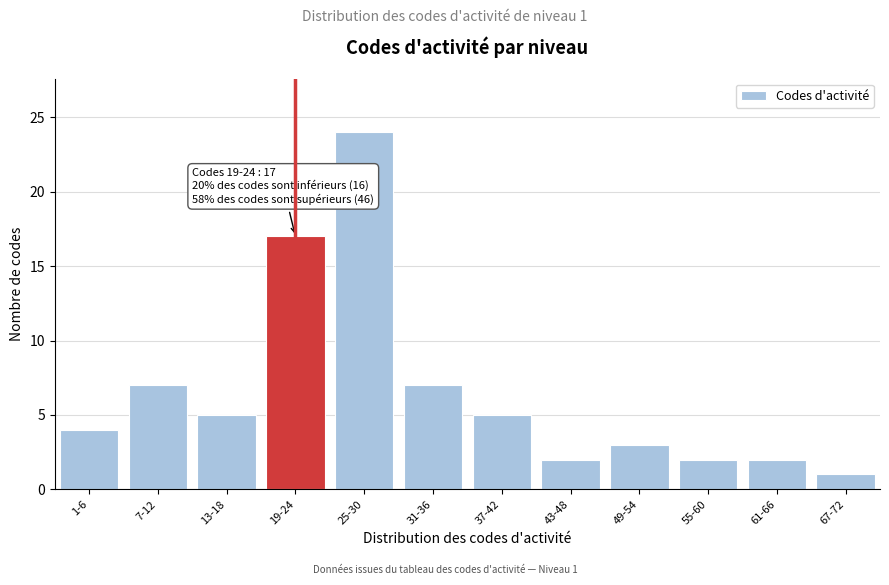

Reading left to right, list all the values displayed in this chart.

4	7	5	17	24	7	5	2	3	2	2	1